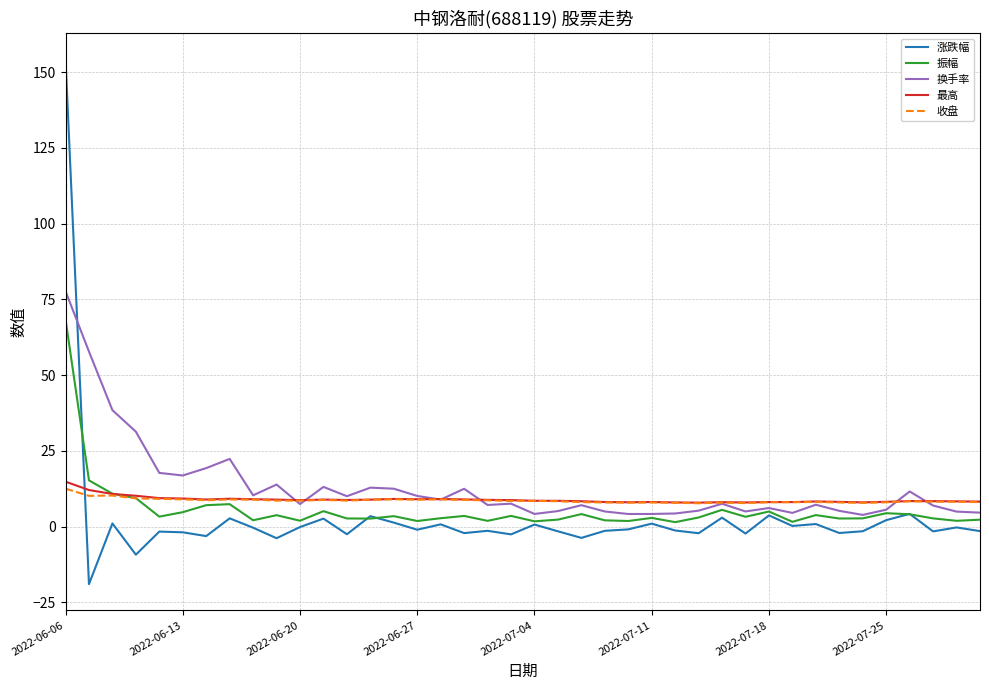

Rank the series by their maximum value, from lowest to highest.

收盘, 最高, 振幅, 换手率, 涨跌幅